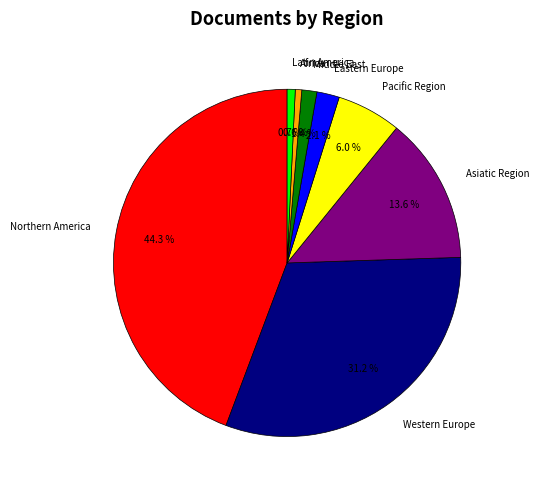

To the nearest percent, what is the difference between the largest and smallest slice percentages?

44%